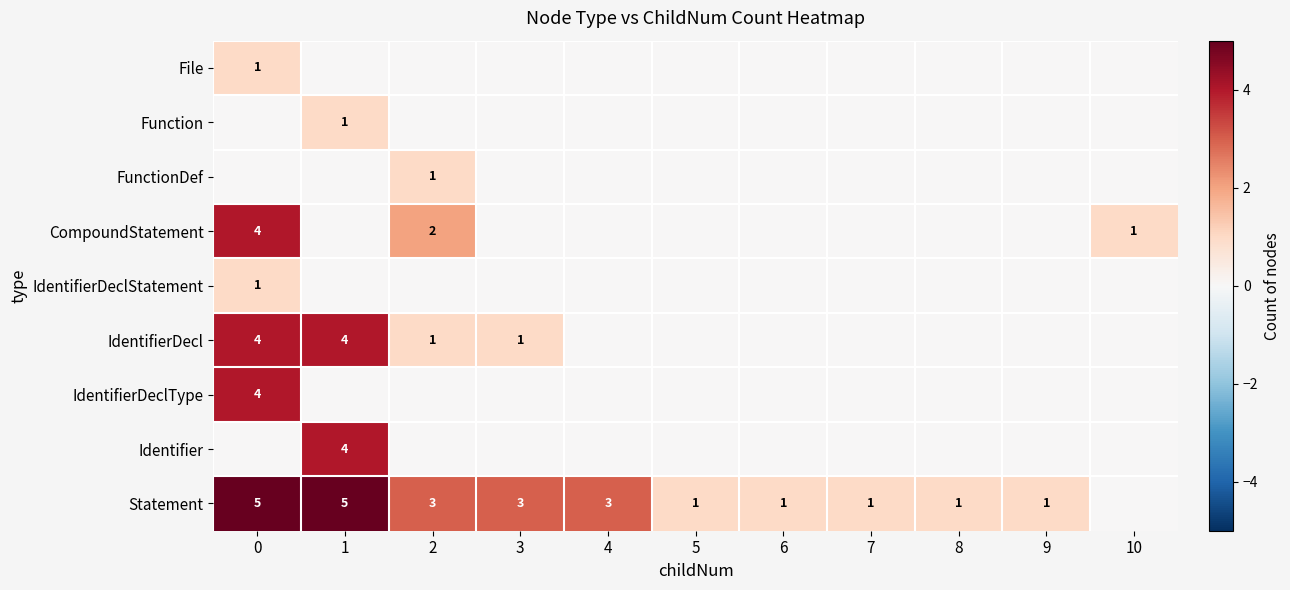

True or false: CompoundStatement has a value of 0 at 10.

False